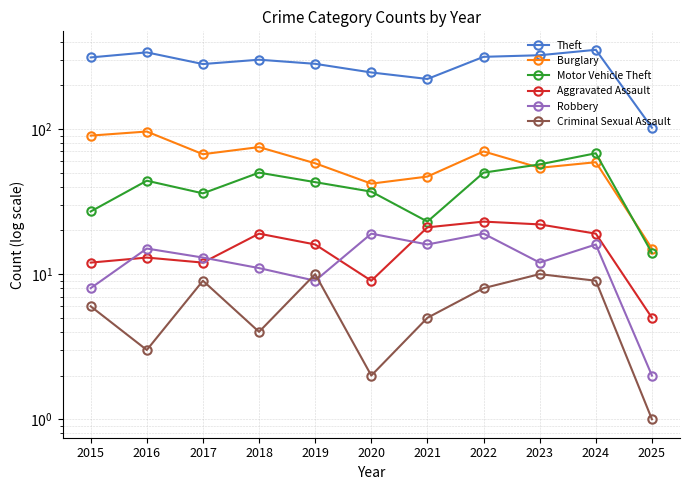

The value of Criminal Sexual Assault at 2020 is 2. True or false?

True